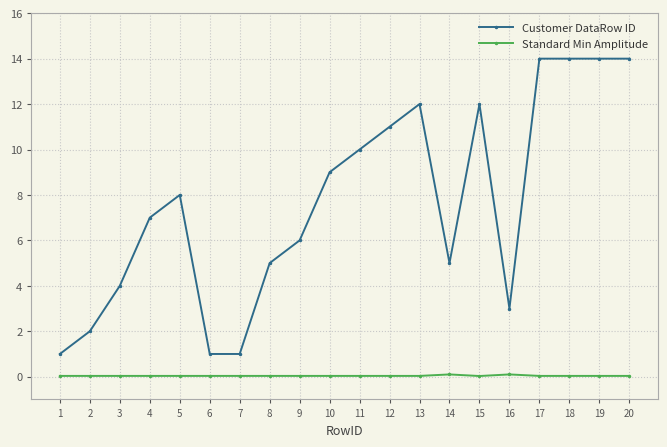

Does the chart display data point markers on the line(s)?

Yes